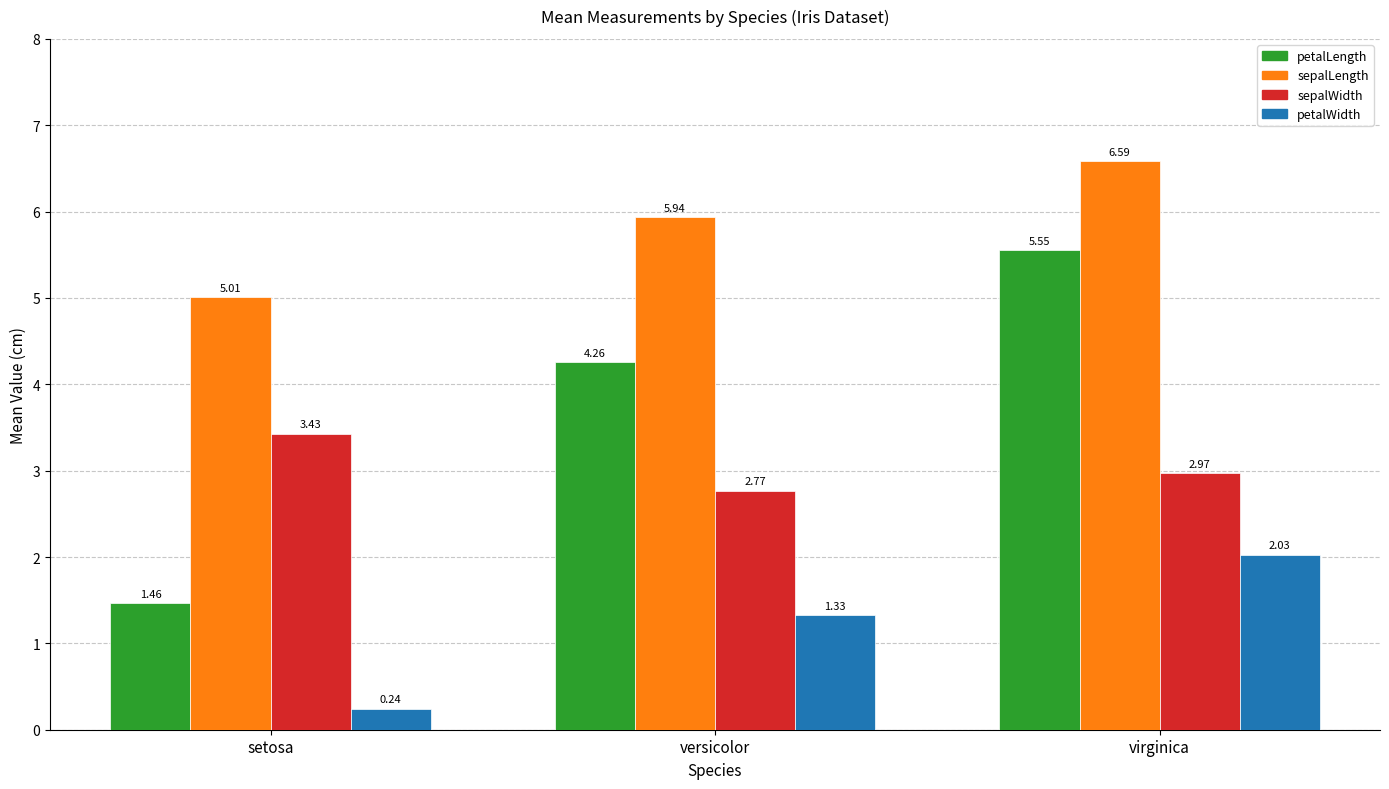

What are all the series names shown in the legend?

petalLength, sepalLength, sepalWidth, petalWidth